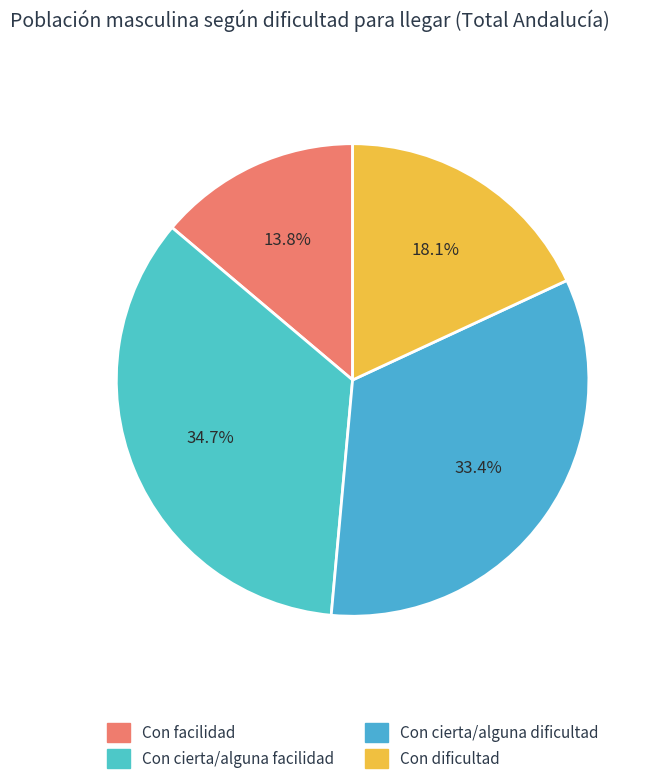

Is there a majority slice in this chart?

No